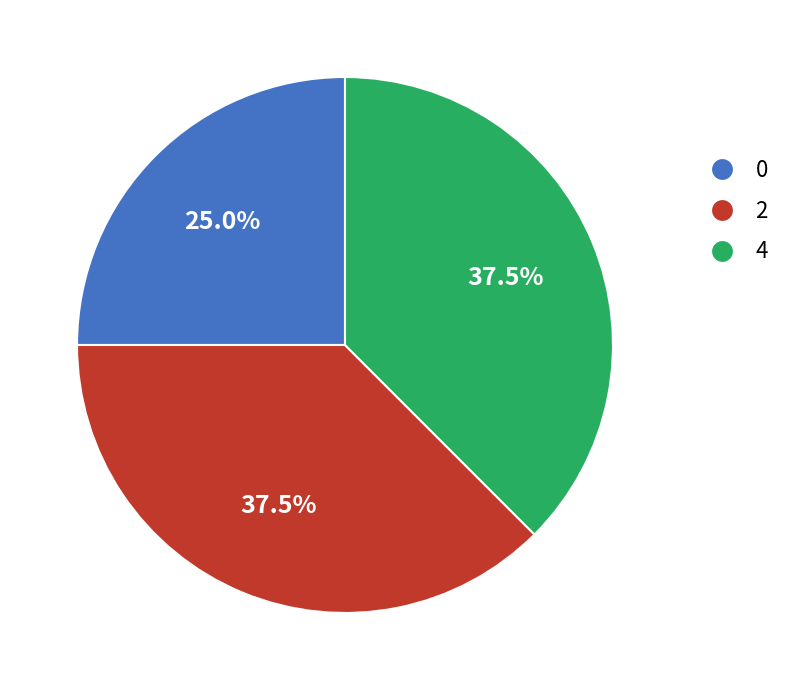

Is 2 the majority of the pie?

No